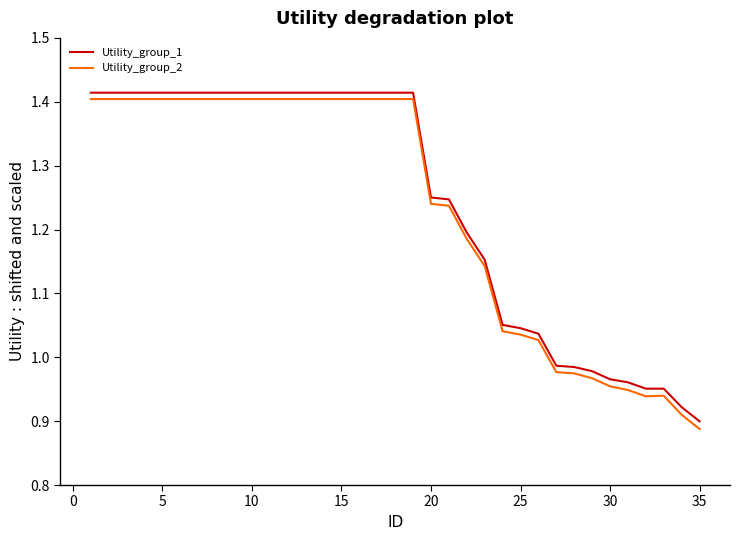

What is the difference between the maximum and minimum values in the Utility_group_2 series?

0.5